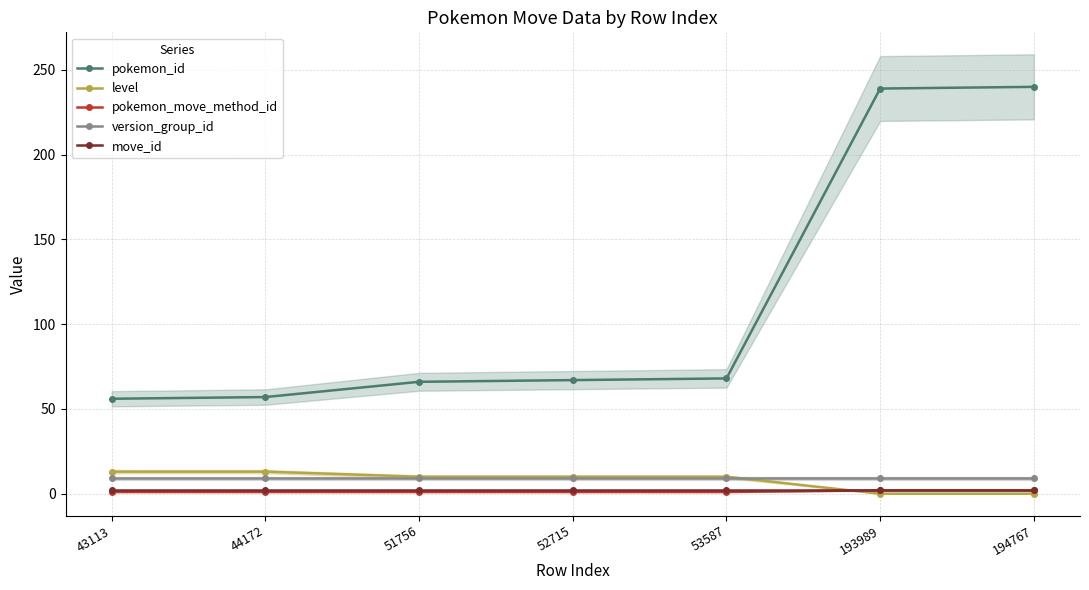

List the series in order of their peak value, highest first.

pokemon_id, level, version_group_id, pokemon_move_method_id, move_id